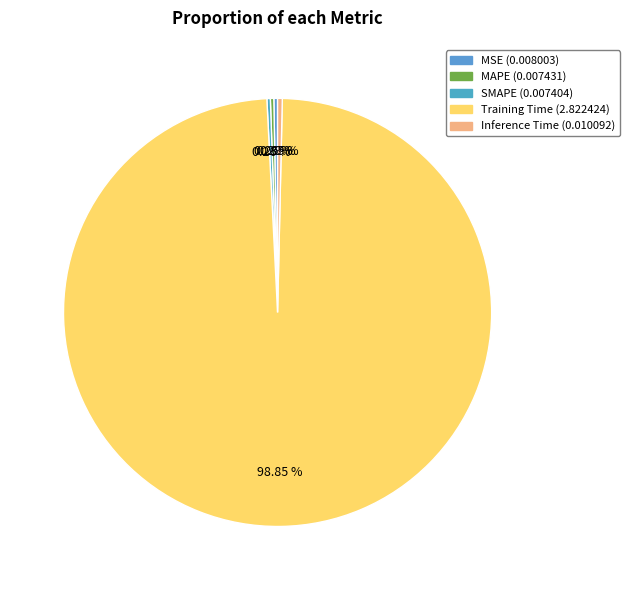

How many segments does this pie chart have?

5